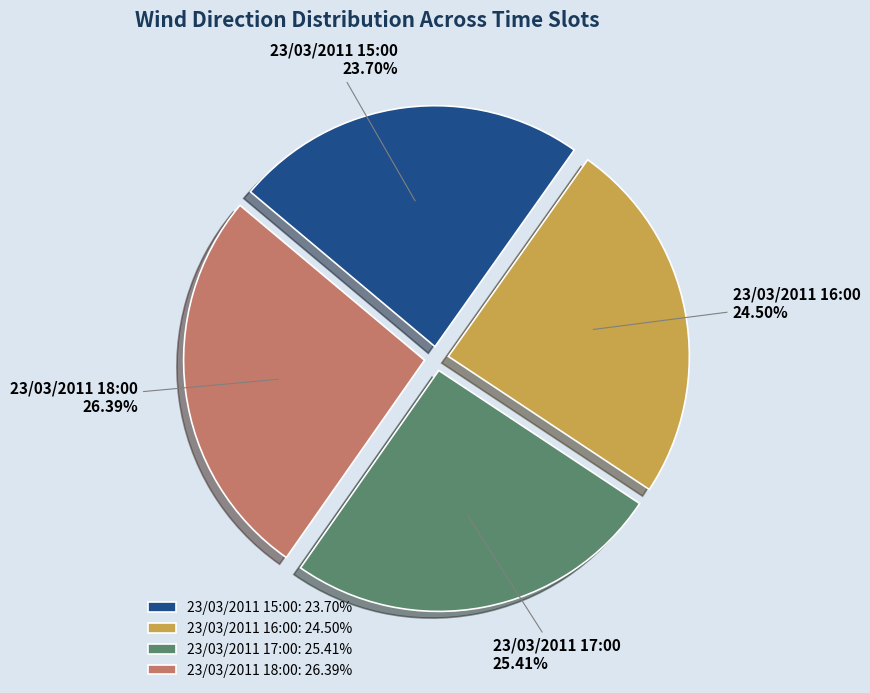

True or false: 23/03/2011 18:00 accounts for 26% of the total.

True